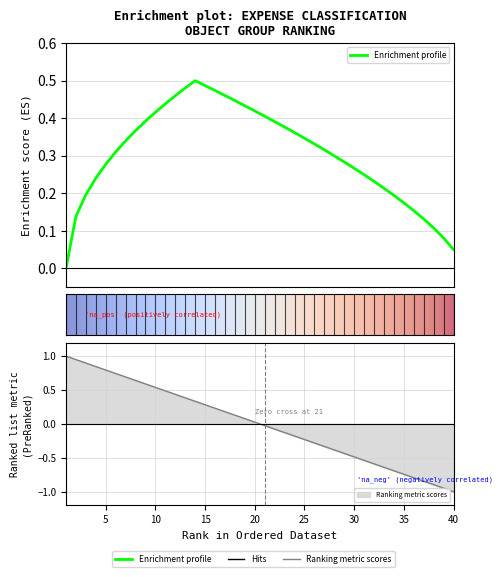

The value at 31 is -0.9. True or false?

False